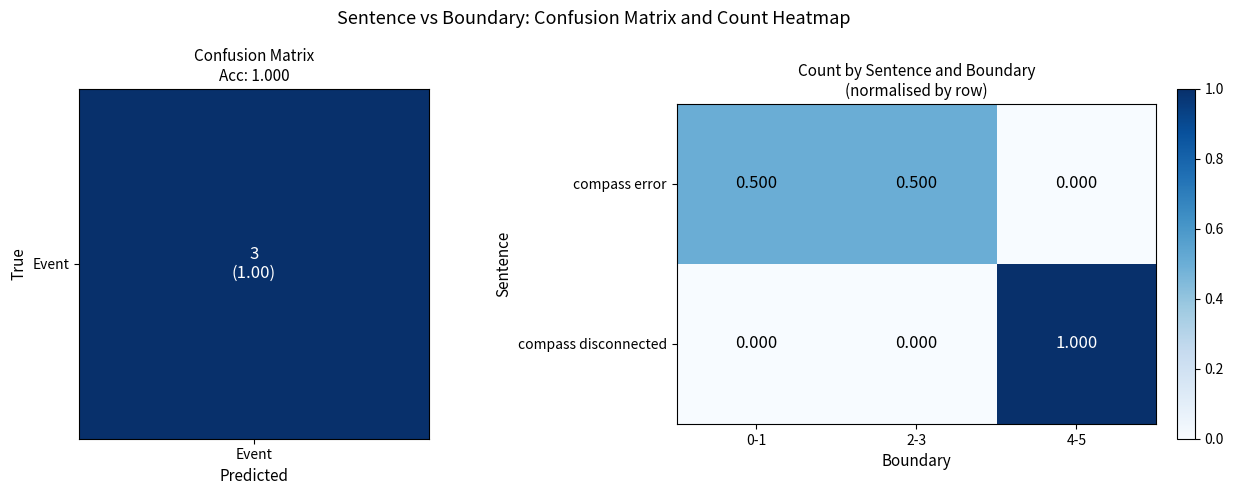

Between 2-3 and 4-5, which series saw the biggest shift?

compass disconnected